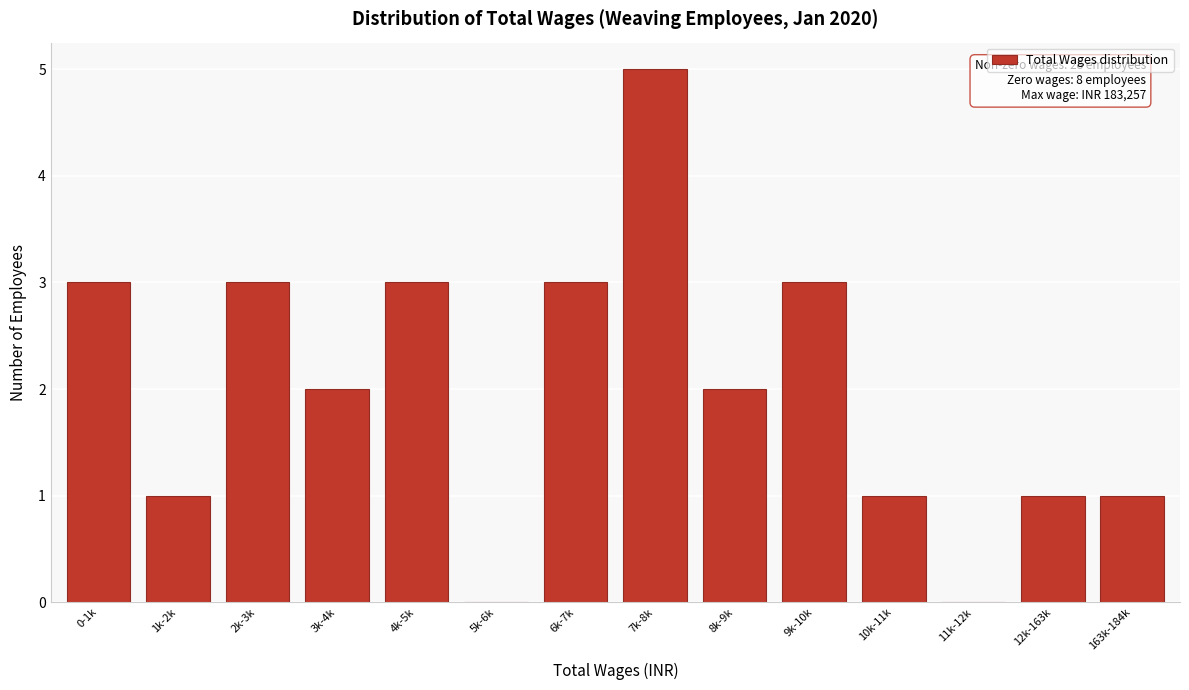

Reading right to left, extract all data points from this chart.

163k-184k=1	12k-163k=1	11k-12k=0	10k-11k=1	9k-10k=3	8k-9k=2	7k-8k=5	6k-7k=3	5k-6k=0	4k-5k=3	3k-4k=2	2k-3k=3	1k-2k=1	0-1k=3